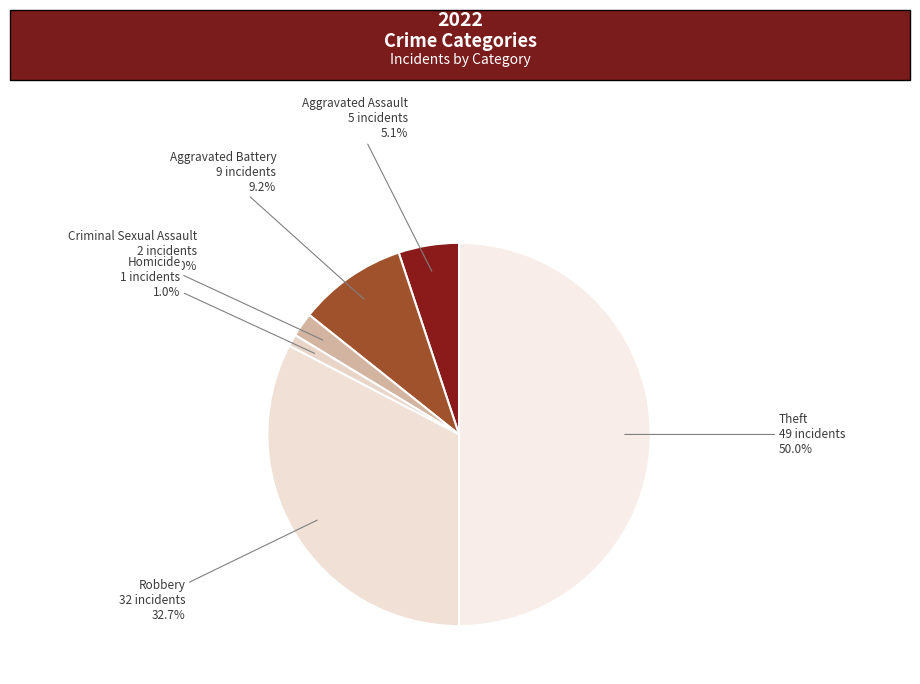

To the nearest percent, what is the combined percentage of Theft and Robbery?

83%